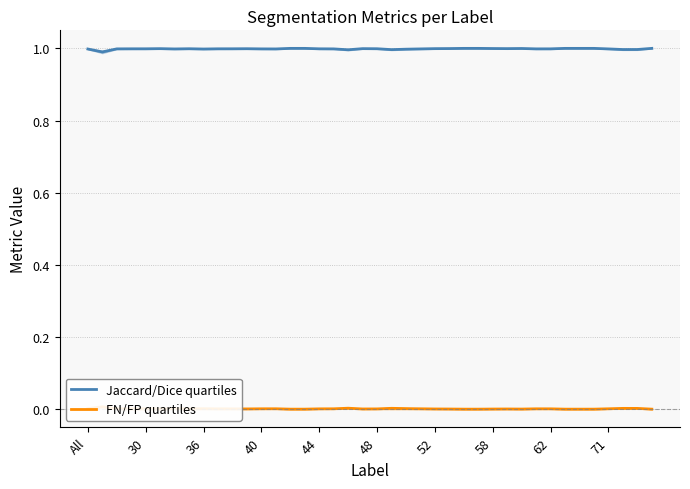

True or false: Jaccard/Dice quartiles has a value of 1.0 at All.

True